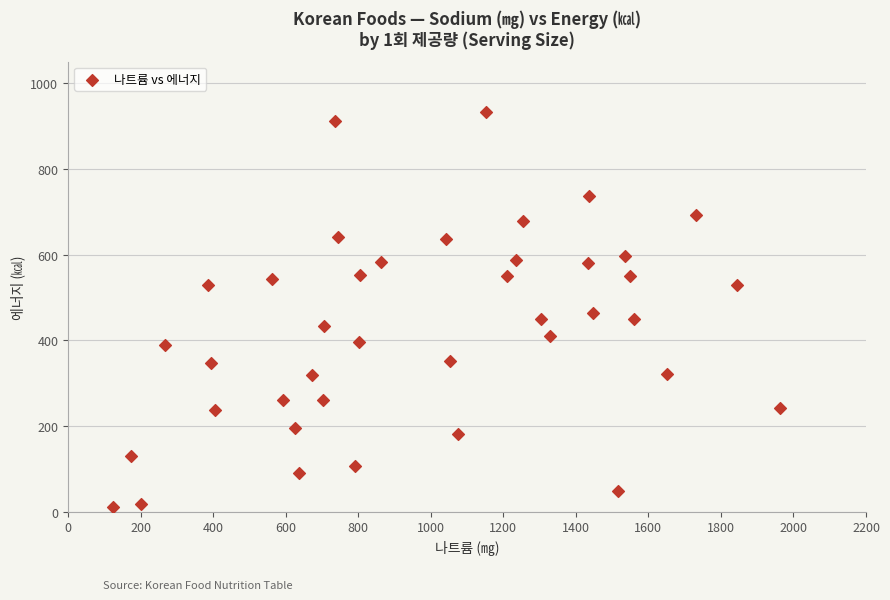

What is the range of Y values (max minus min)?

923.0